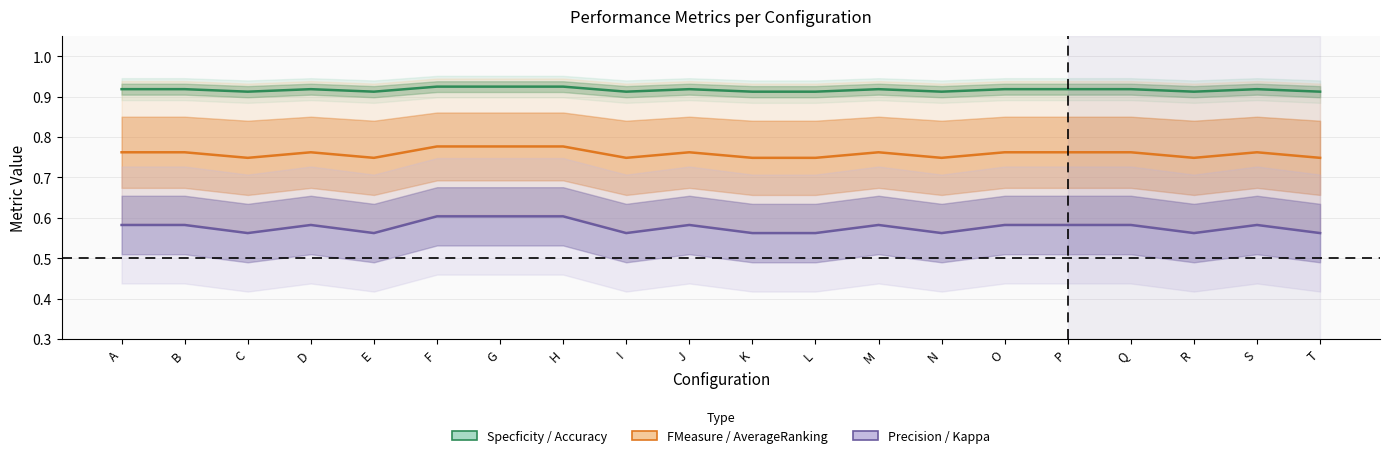

Is the value of FMeasure / AverageRanking at K greater than the value of Specficity / Accuracy at S?

No